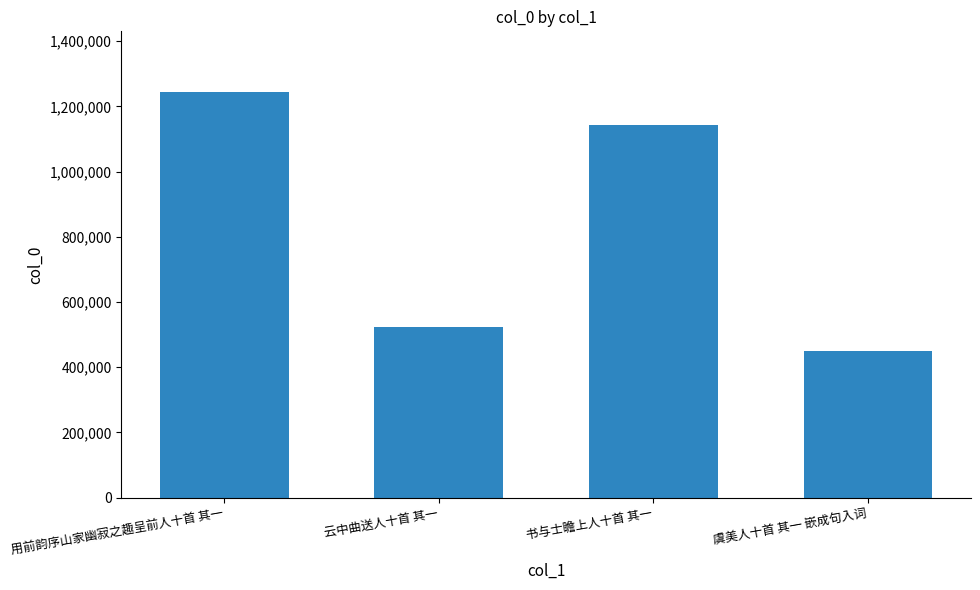

What is the sum of the values at 用前韵序山家幽寂之趣呈前人十首 其一 and 虞美人十首 其一 嵌成句入词?

1693989